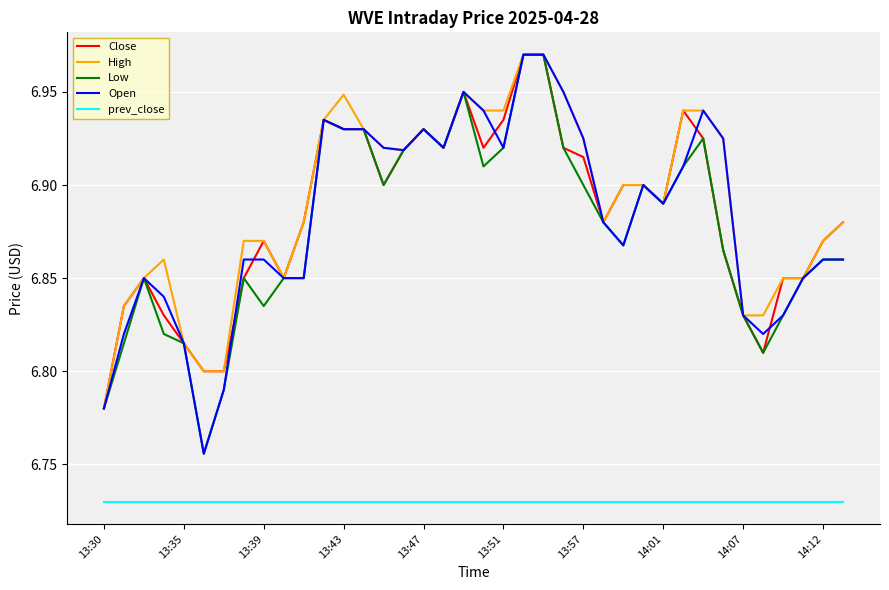

True or false: prev_close and Close intersect in this chart.

False